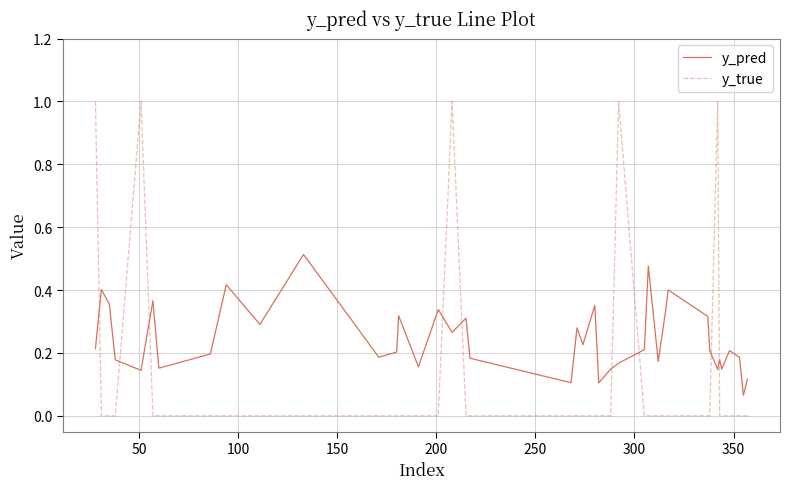

At how many categories does at least one series exceed 0?

40